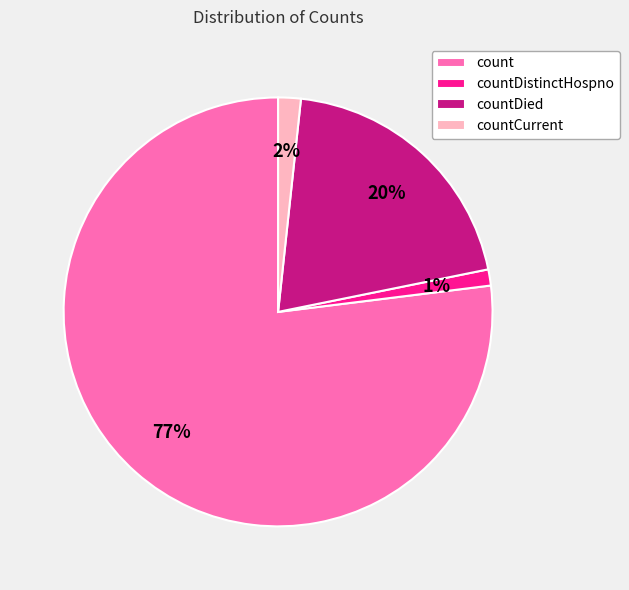

Count the number of slices in the pie.

4